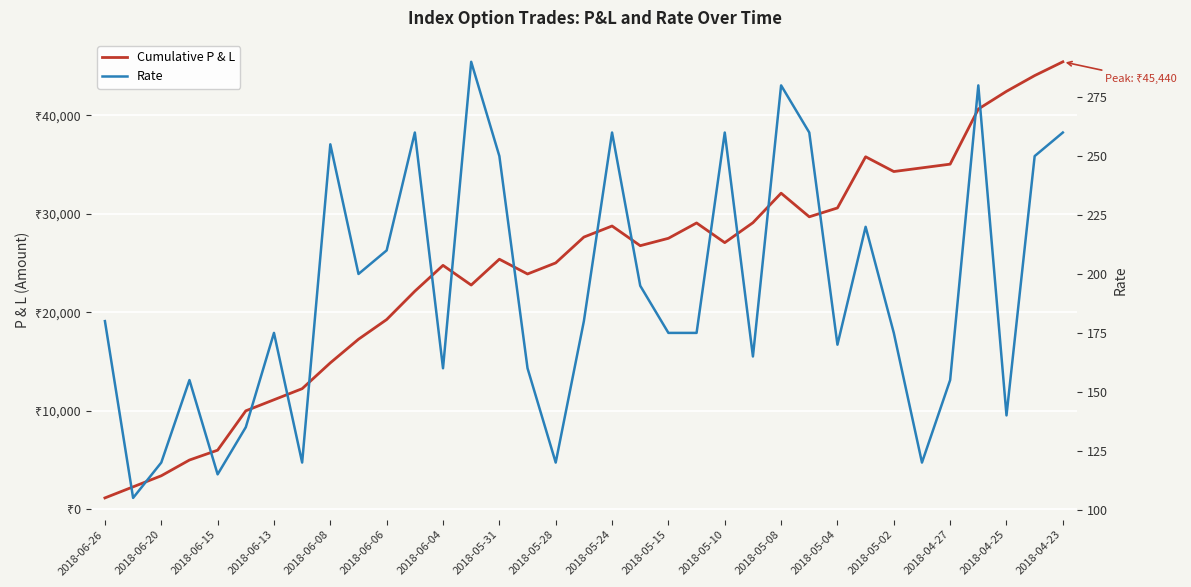

Rank the series by their maximum value, from highest to lowest.

Cumulative P & L, Rate